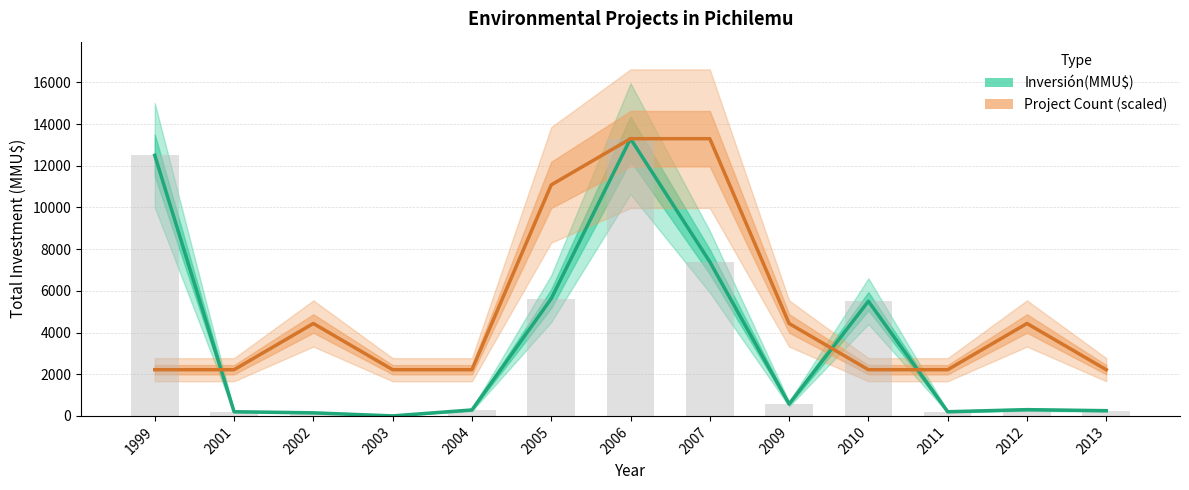

Does the chart contain stacked bars?

No